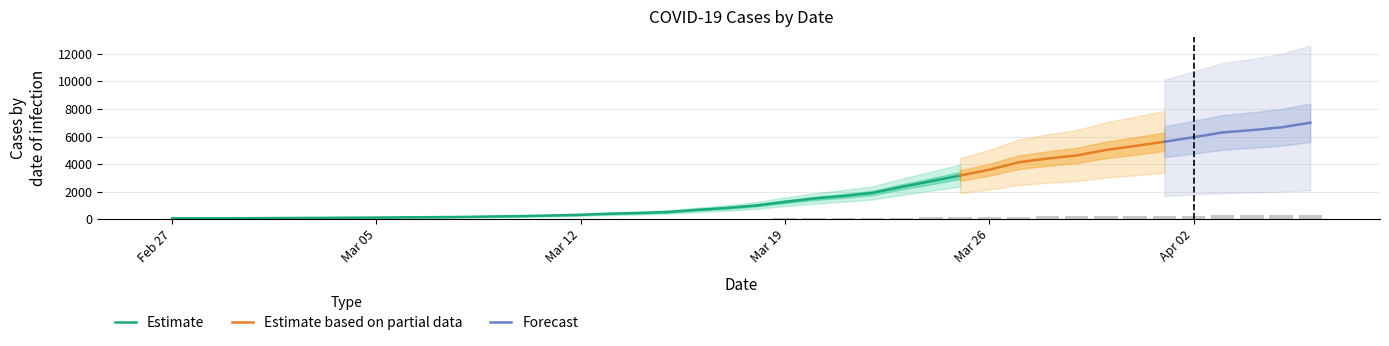

What is the maximum value for Estimate?

3168